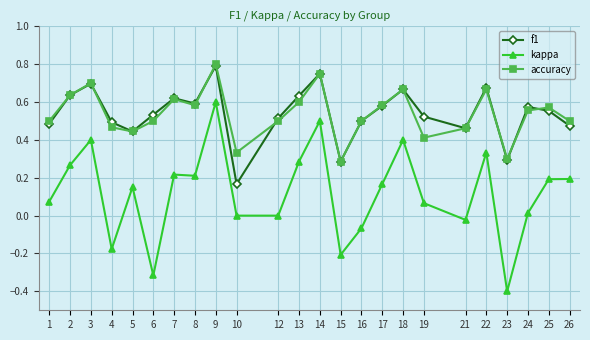

What are all the series names shown in the legend?

f1, kappa, accuracy